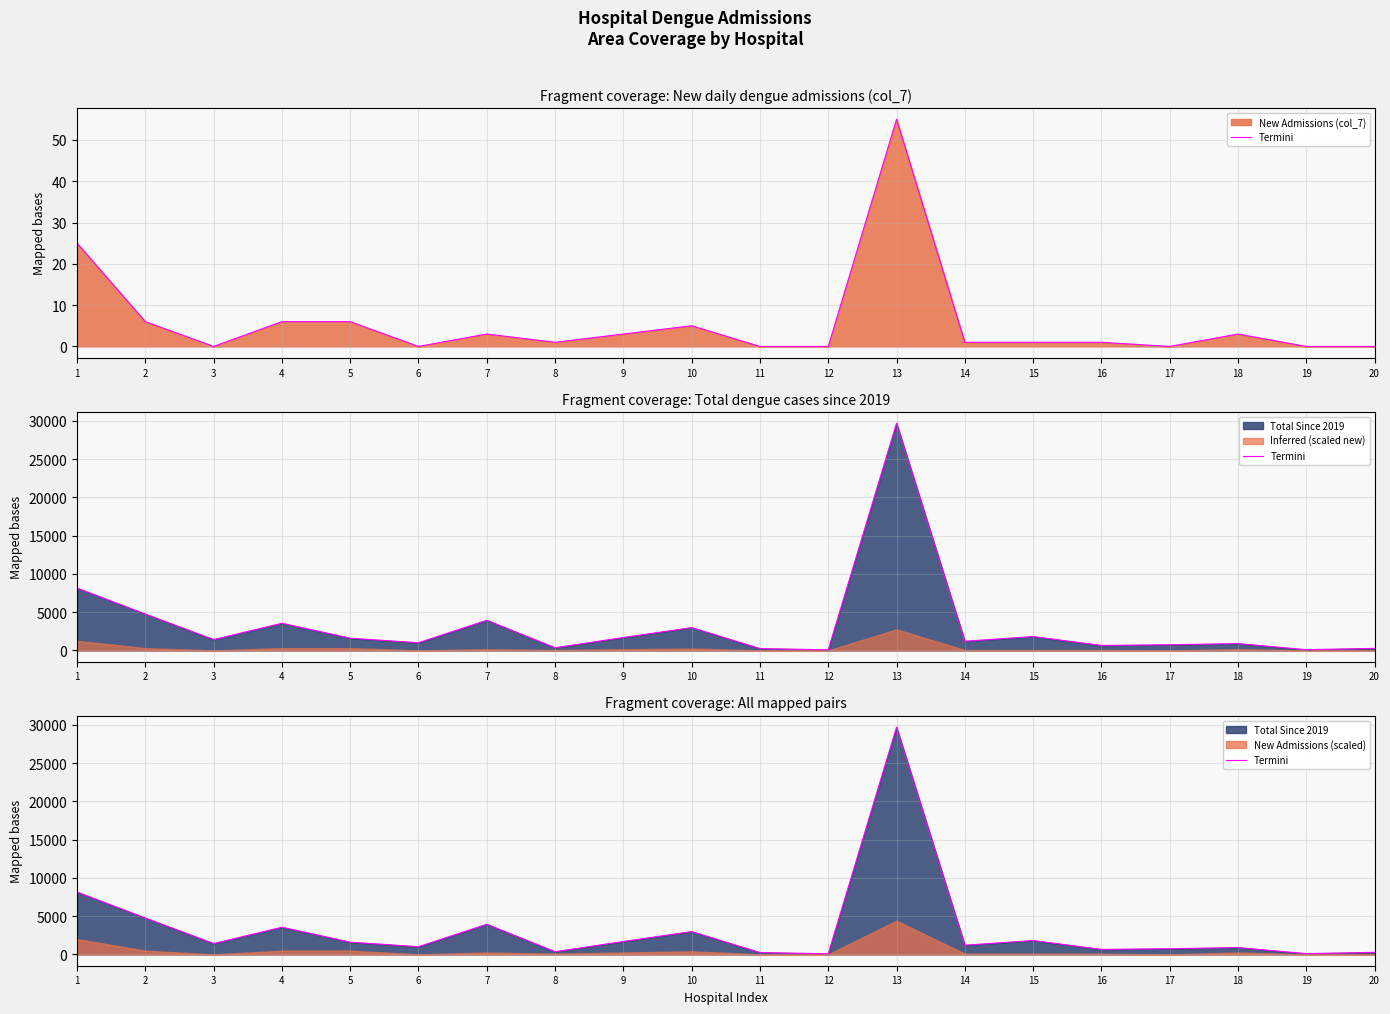

Where is the first local maximum?

4